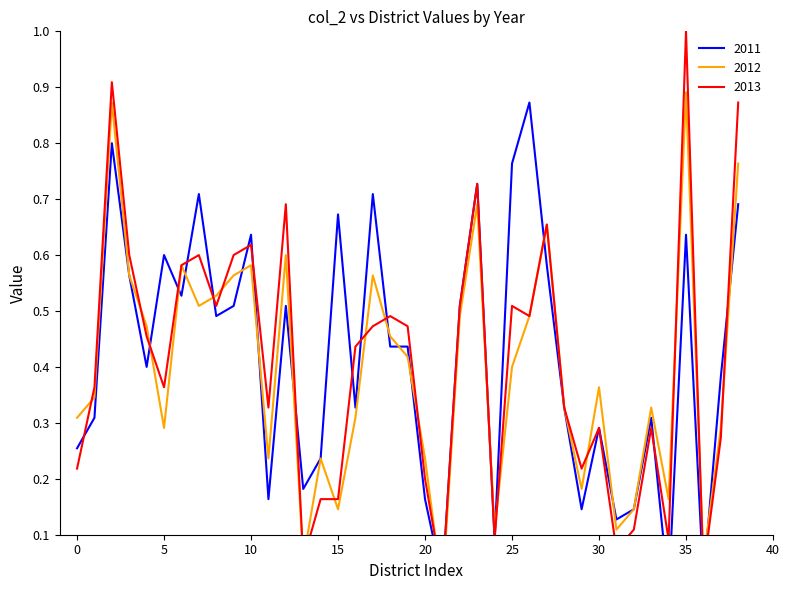

True or false: 2011 and 2013 intersect in this chart.

True